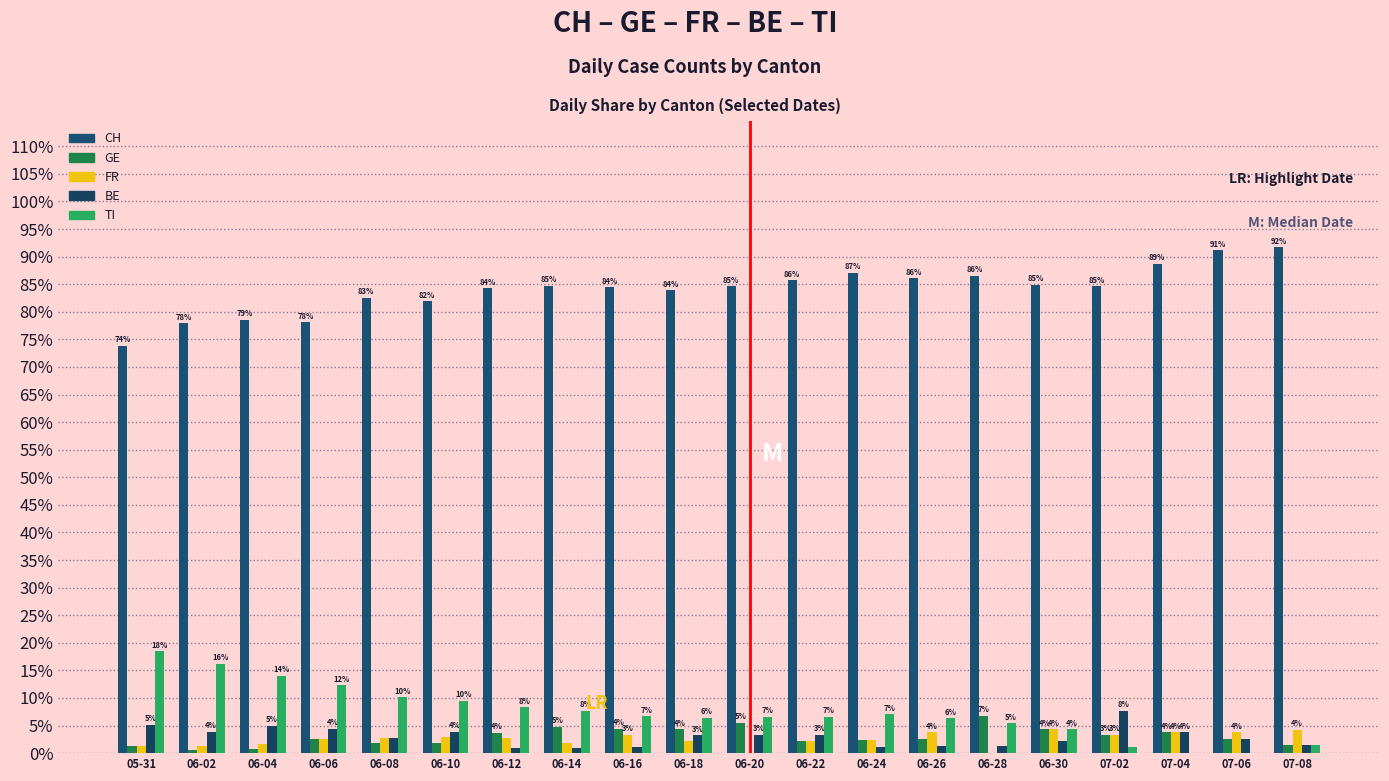

Which label corresponds to the largest value in the chart?

07-08